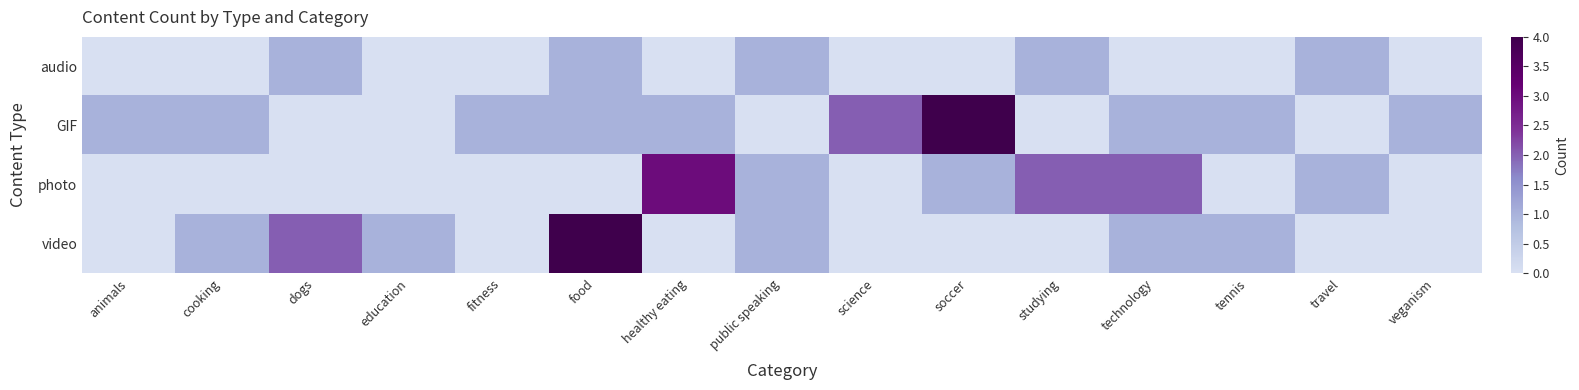

What is the greatest value displayed?

4